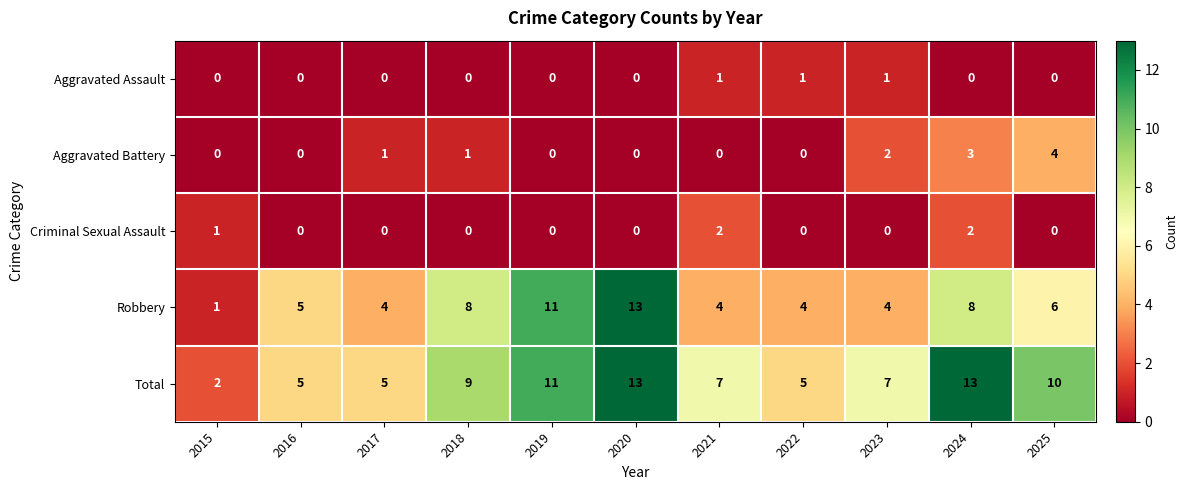

Which series has the largest total across all categories?

Total